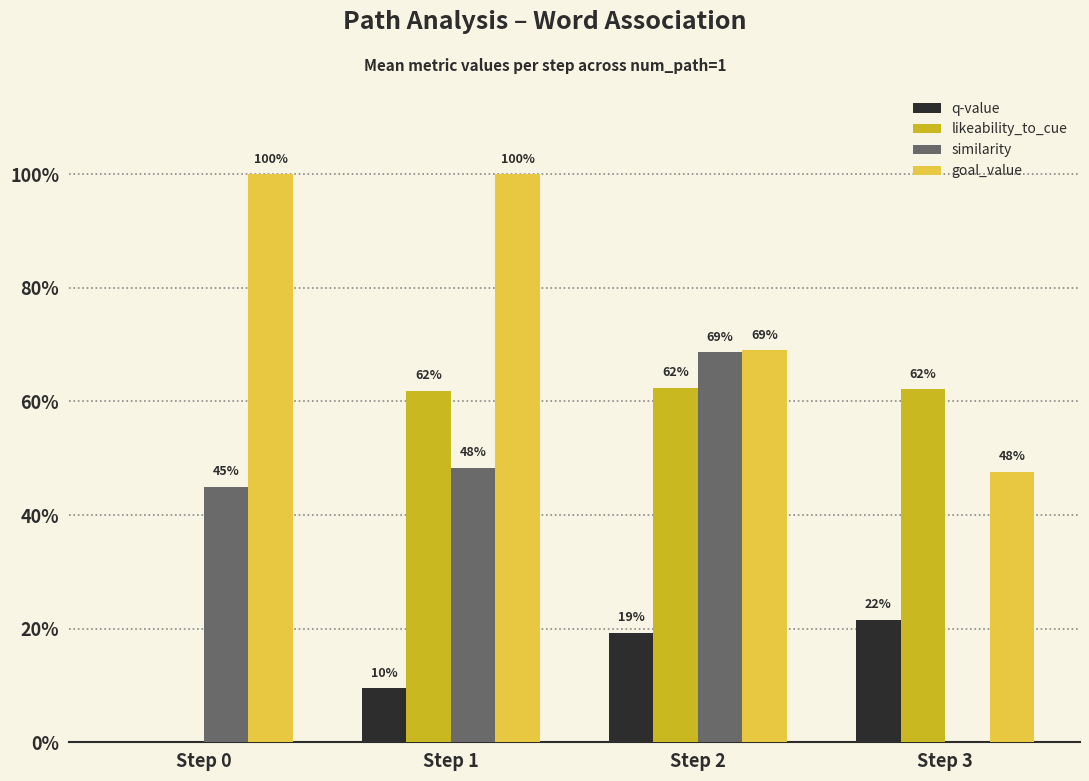

Reading left to right, list all the values displayed in this chart.

q-value: 0.0	0.1	0.2	0.2
likeability_to_cue: 0.0	0.6	0.6	0.6
similarity: 0.4	0.5	0.7	0.0
goal_value: 1.0	1.0	0.7	0.5